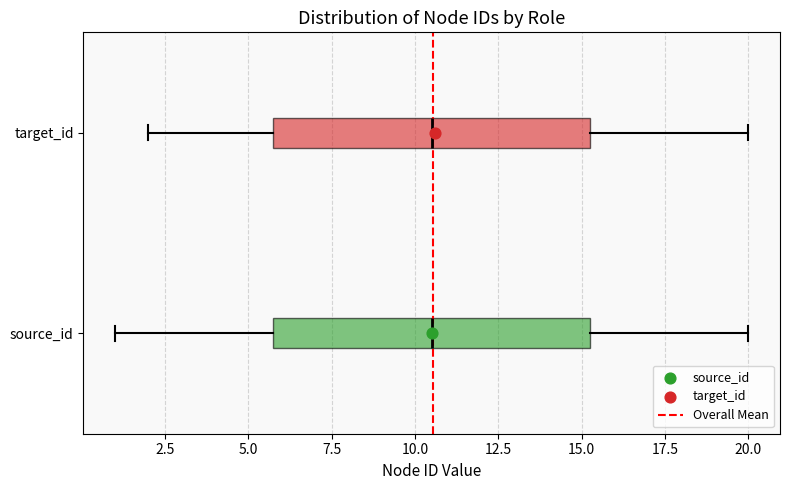

Where is the right edge of the box for source_id on the x-axis? The values are not printed on the chart, so give them approximately, as read against the axis.

15.5